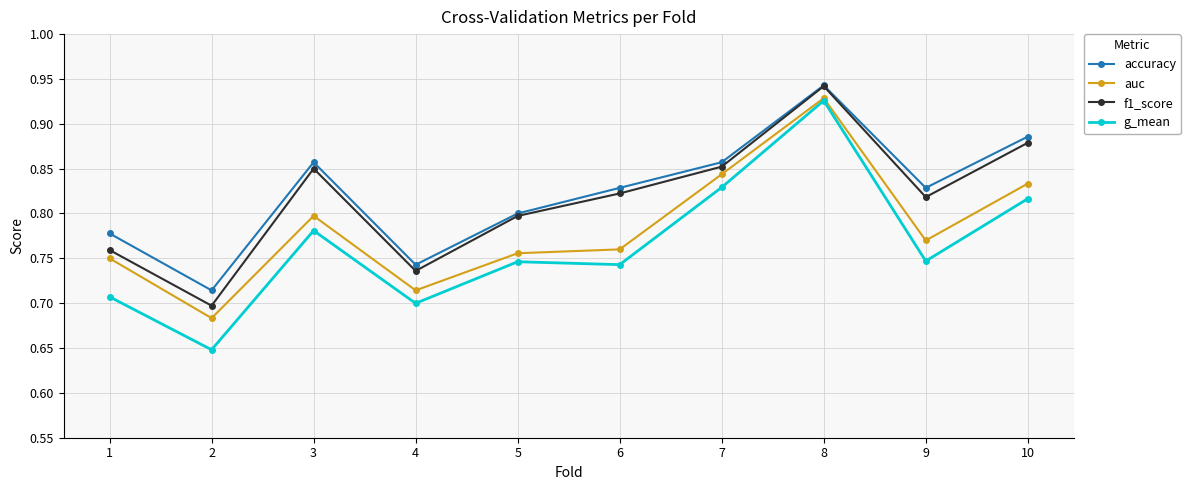

Which category has the highest value across all series?

8